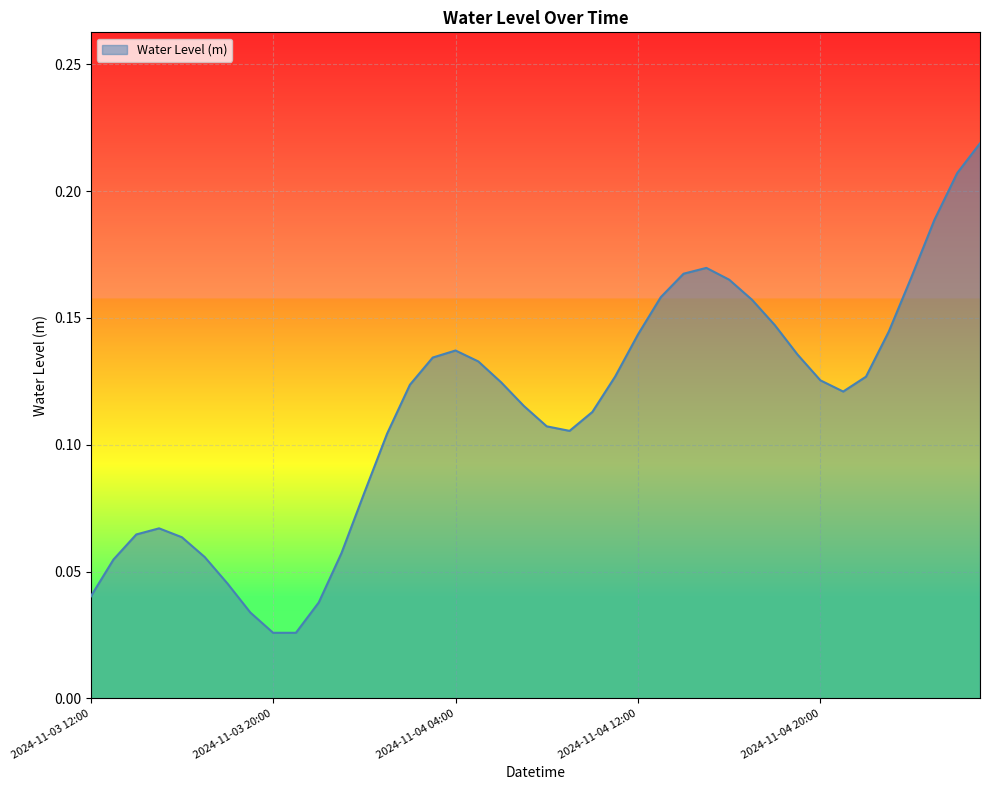

Which label corresponds to the smallest value in the chart?

2024-11-03 21:00